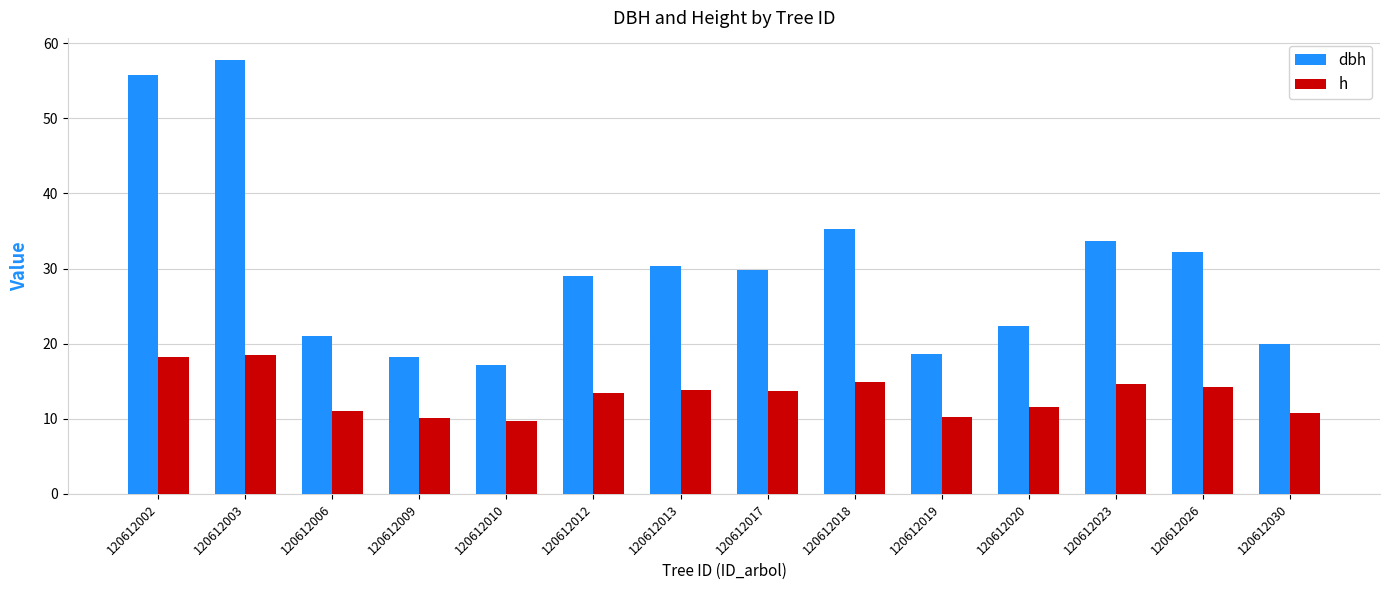

List the series in order of their peak value, lowest first.

h, dbh